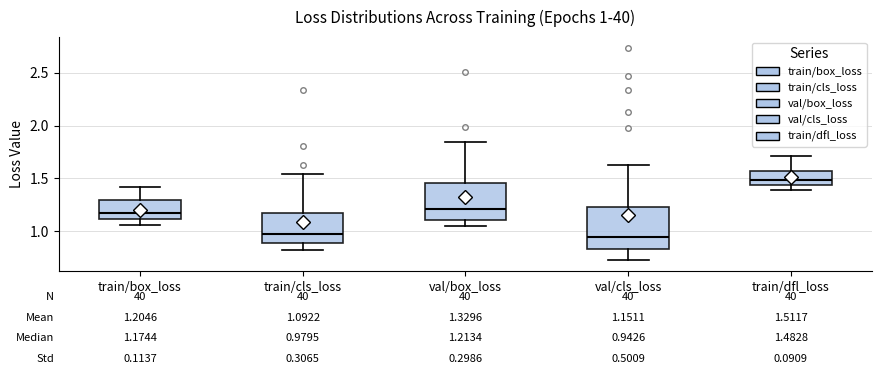

Which box's median line is the highest?

train/dfl_loss